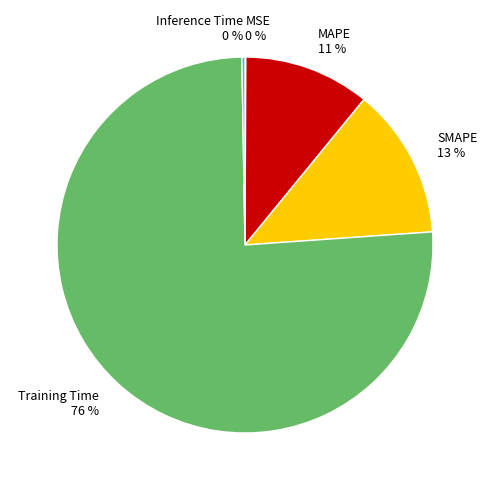

What is the largest slice in the pie chart?

Training Time